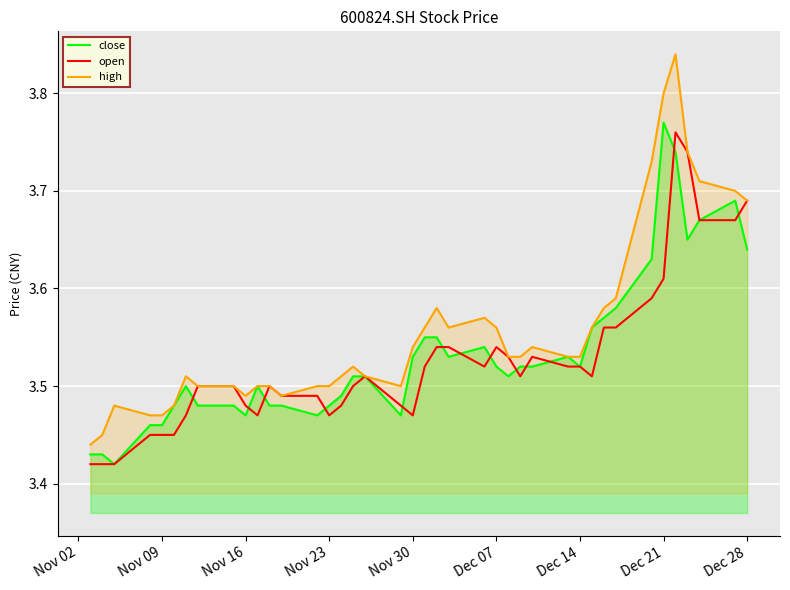

Is the value of close at Nov 16 greater than the value of high at Dec 28?

No